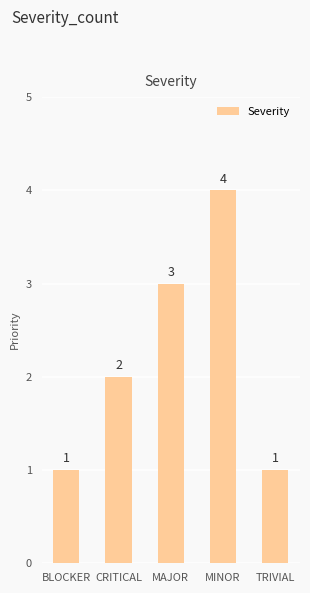

Reading left to right, what are all the values shown in this chart?

BLOCKER=1	CRITICAL=2	MAJOR=3	MINOR=4	TRIVIAL=1